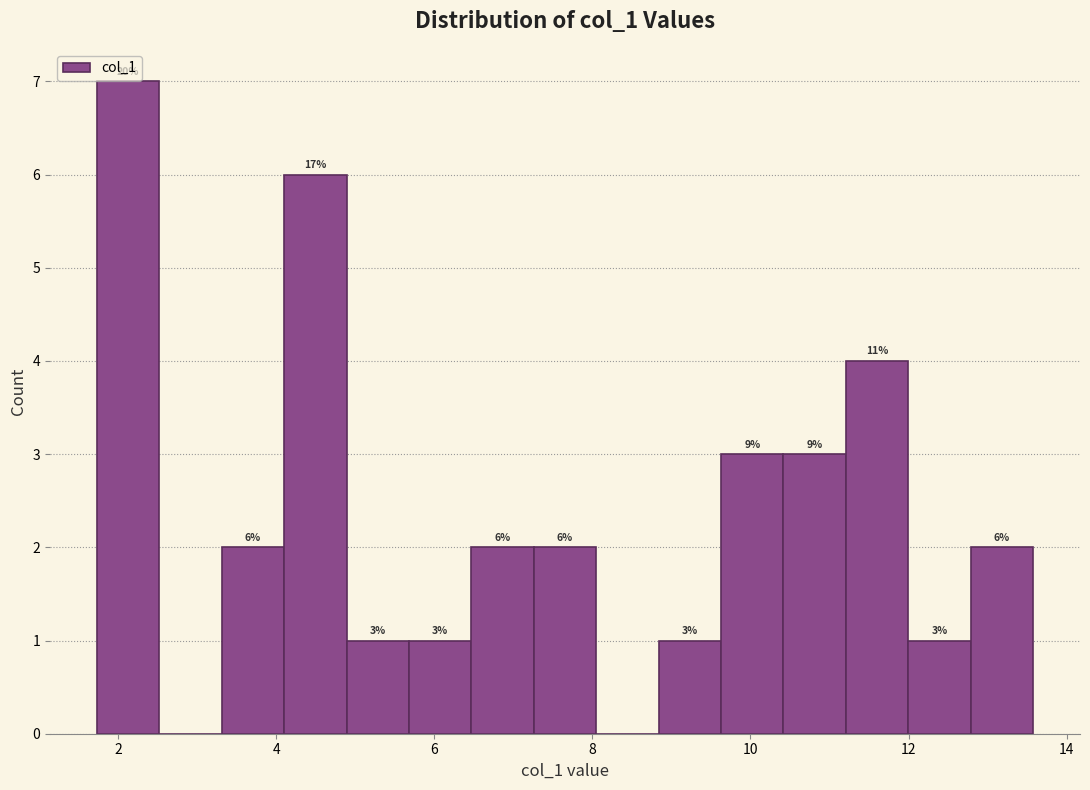

Read against the x-axis, roughly where is the centre of the tallest bar?

2.2